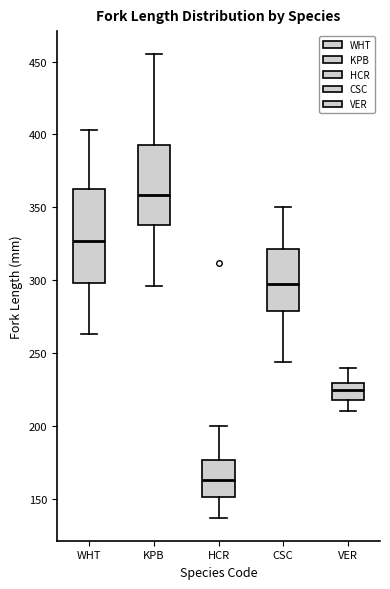

Reading left to right, transcribe this box plot: for each box, give where its median line is, the range the box spans, and where its two whiskers end, as read against the y-axis. The values are not printed on the chart, so give them approximately, as read against the axis.

WHT: median 325, box 300 to 365, whiskers 265 to 405
KPB: median 360, box 340 to 395, whiskers 295 to 455
HCR: median 165, box 150 to 175, whiskers 135 to 200
CSC: median 300, box 280 to 320, whiskers 245 to 350
VER: median 225, box 220 to 230, whiskers 210 to 240